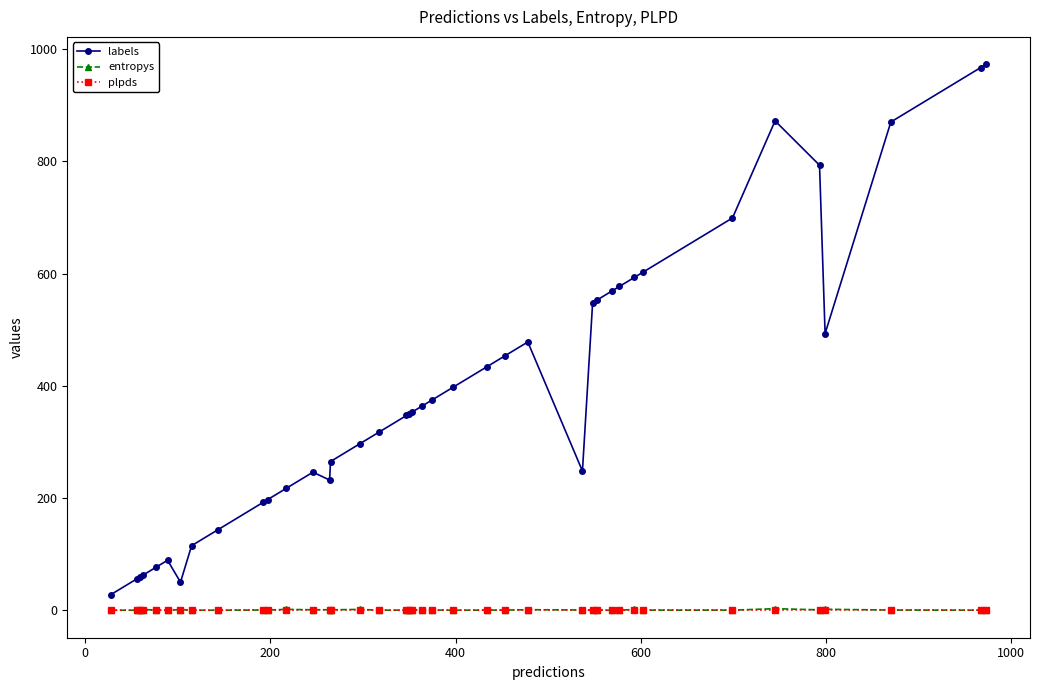

What is the value of the labels point at the 12th from the left?

217.0